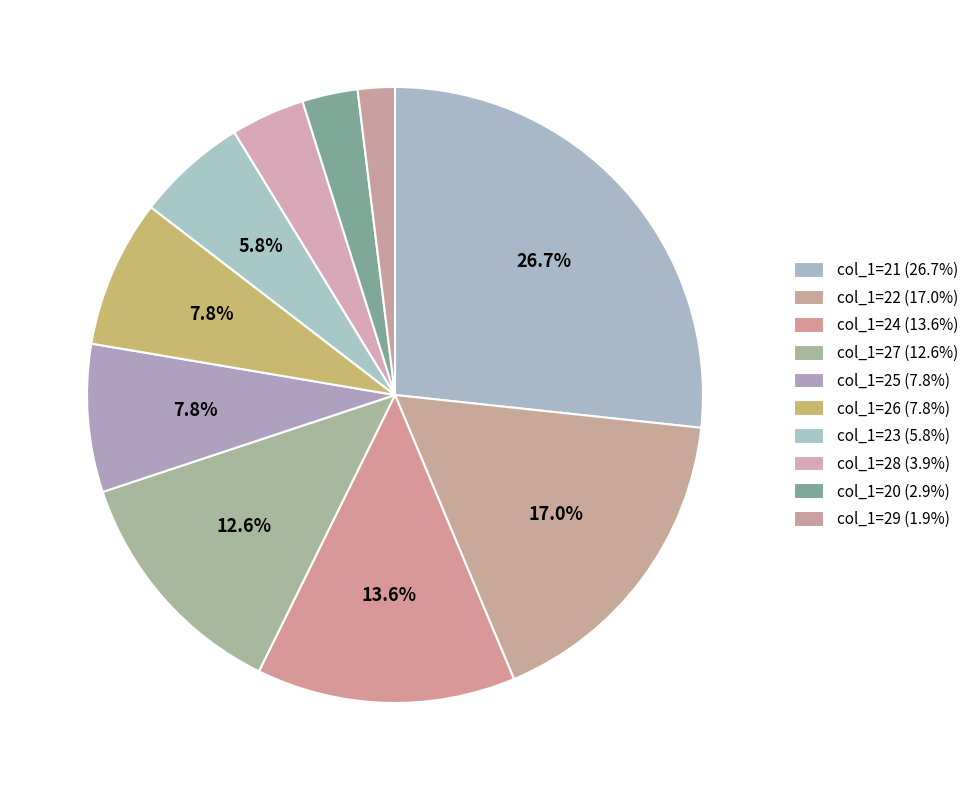

To the nearest percent, what is the difference between the largest and smallest slice percentages?

25%